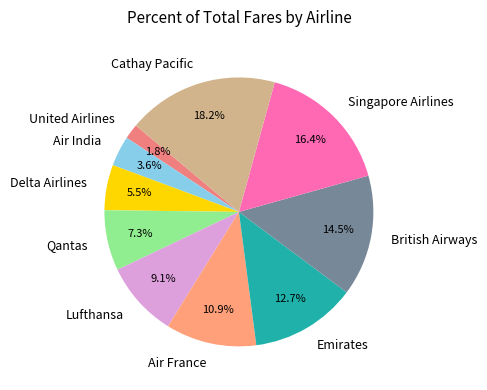

Is Singapore Airlines the majority of the pie?

No